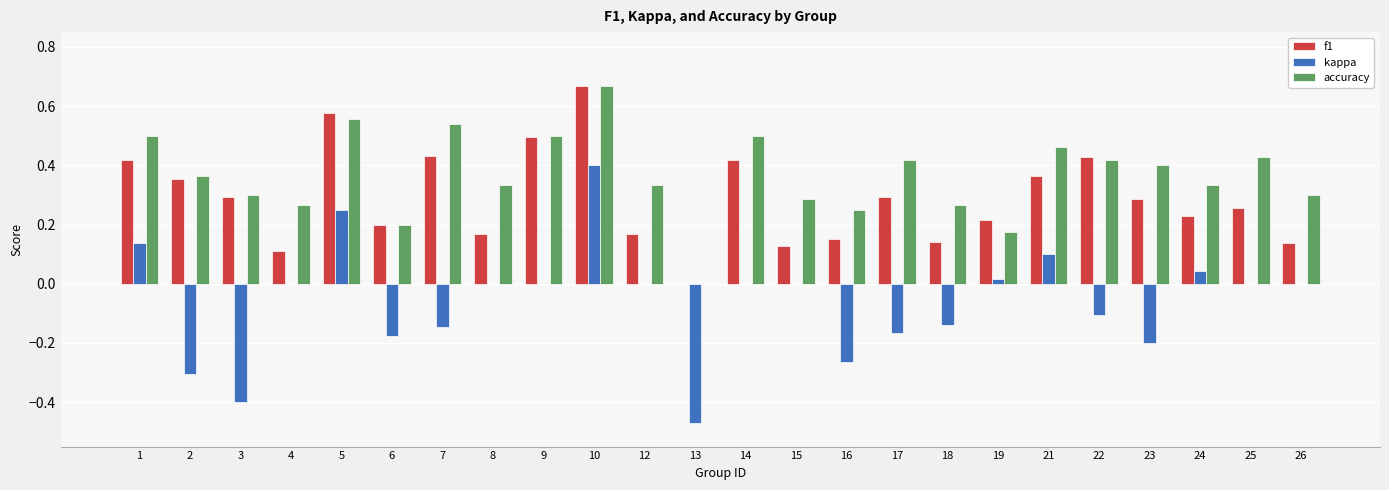

How many groups of bars are there?

24